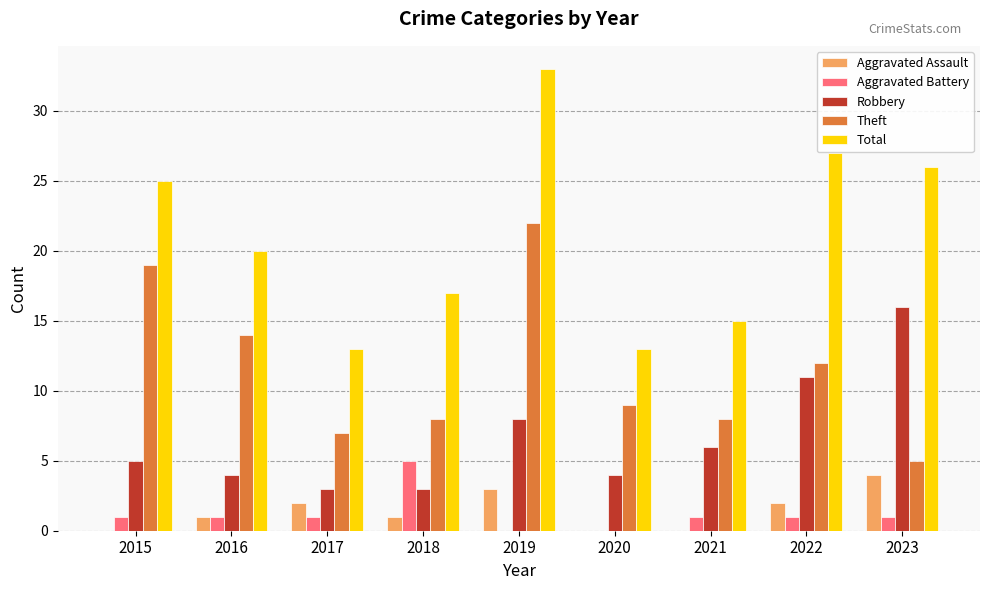

Reading left to right, extract all data points from this chart.

Aggravated Assault: 2015=0	2016=1	2017=2	2018=1	2019=3	2020=0	2021=0	2022=2	2023=4
Aggravated Battery: 2015=1	2016=1	2017=1	2018=5	2019=0	2020=0	2021=1	2022=1	2023=1
Robbery: 2015=5	2016=4	2017=3	2018=3	2019=8	2020=4	2021=6	2022=11	2023=16
Theft: 2015=19	2016=14	2017=7	2018=8	2019=22	2020=9	2021=8	2022=12	2023=5
Total: 2015=25	2016=20	2017=13	2018=17	2019=33	2020=13	2021=15	2022=27	2023=26